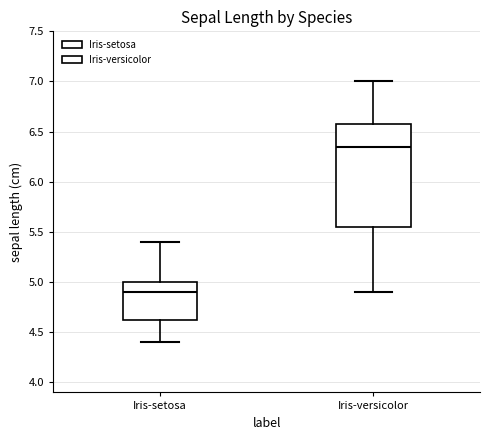

Comparing the boxes themselves (not the whiskers), which one is the tallest?

Iris-versicolor